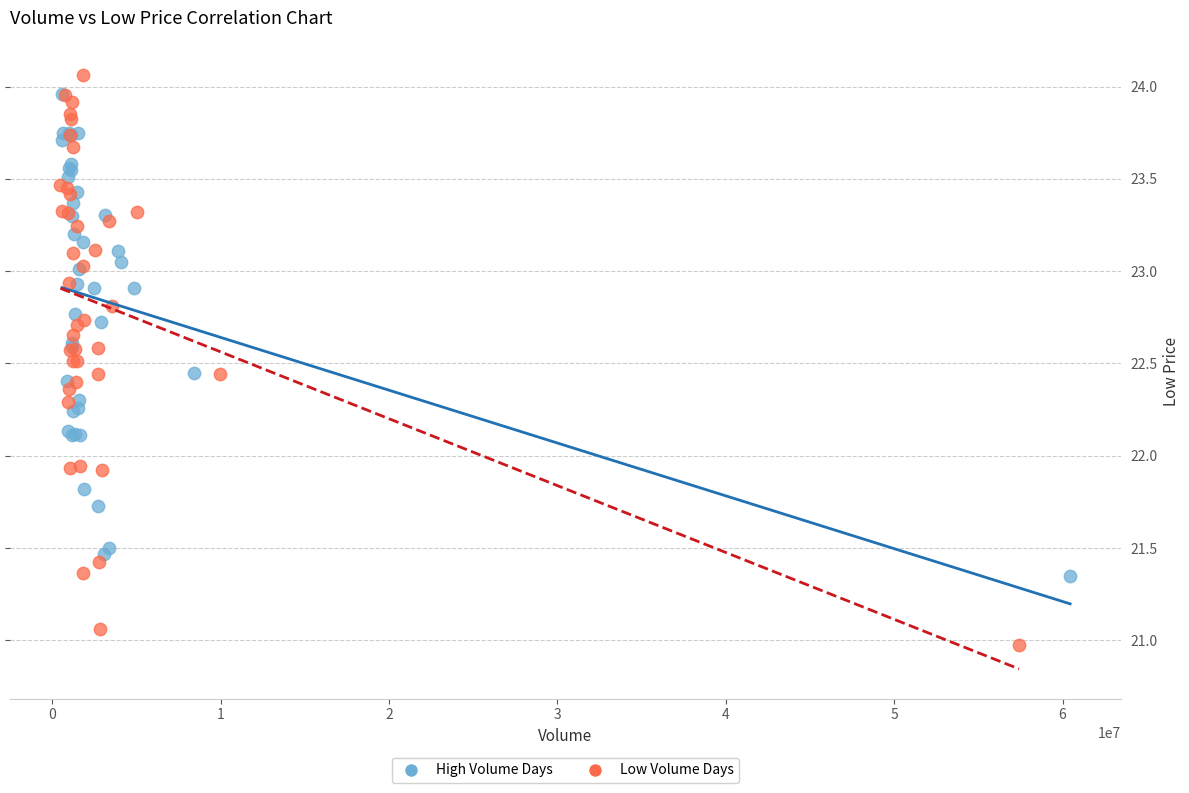

What are all the series names shown in the legend?

High Volume Days, Low Volume Days